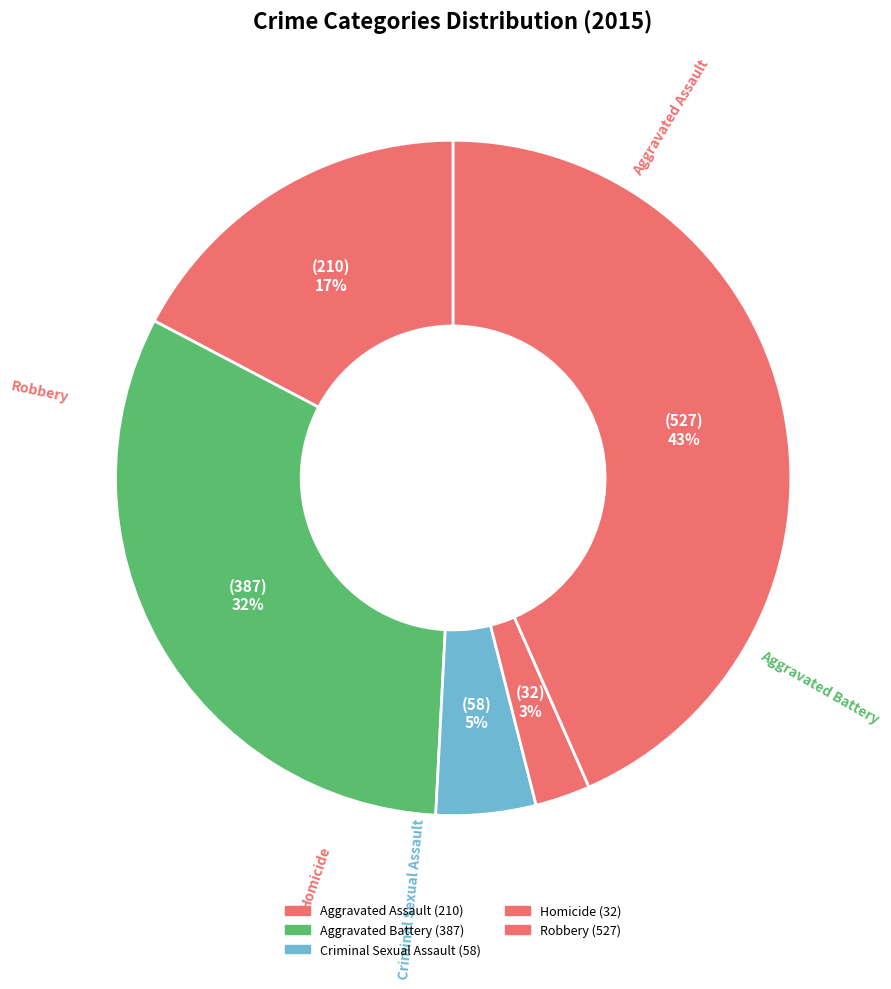

Is there a majority slice in this chart?

No